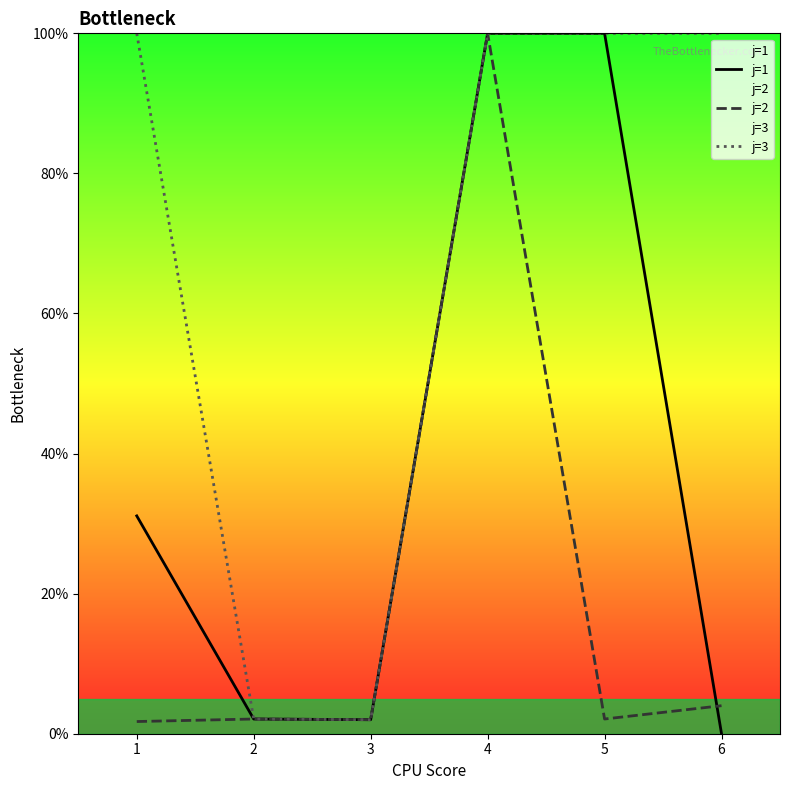

Reading left to right, what are all the values shown in this chart?

j=1: 1=31.1	2=2.1	3=2.0	4=100.0	5=100.0	6=0.0
j=2: 1=1.7	2=2.1	3=2.0	4=100.0	5=2.1	6=4.0
j=3: 1=100.0	2=2.1	3=2.0	4=100.0	5=100.0	6=100.0